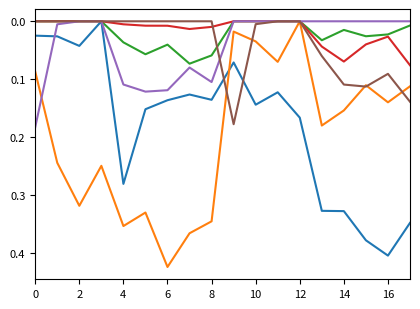

How many lines are shown in the chart?

6